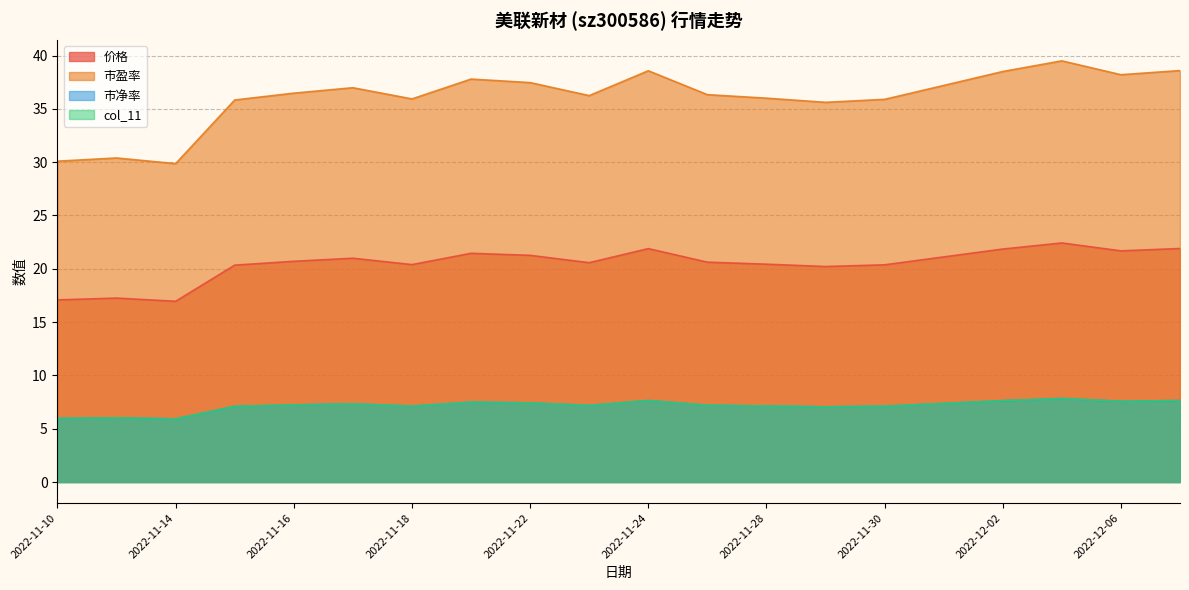

At which label does col_11 first exceed 7?

2022-11-15